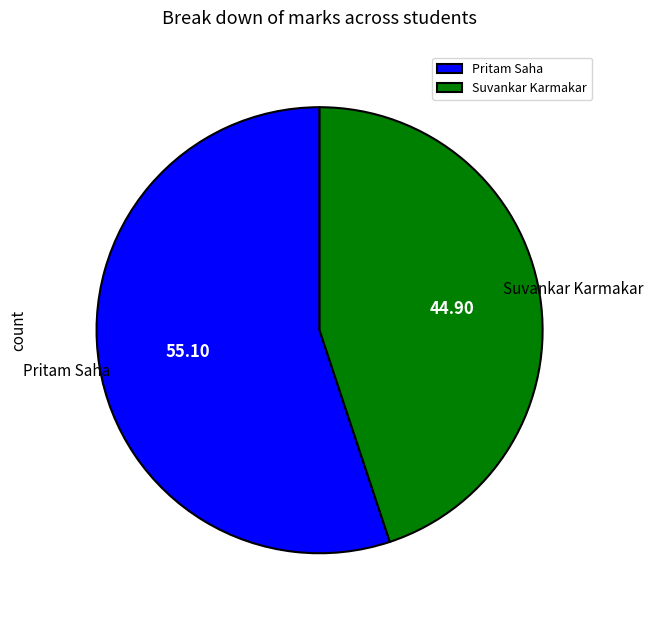

Is Suvankar Karmakar the majority of the pie?

No